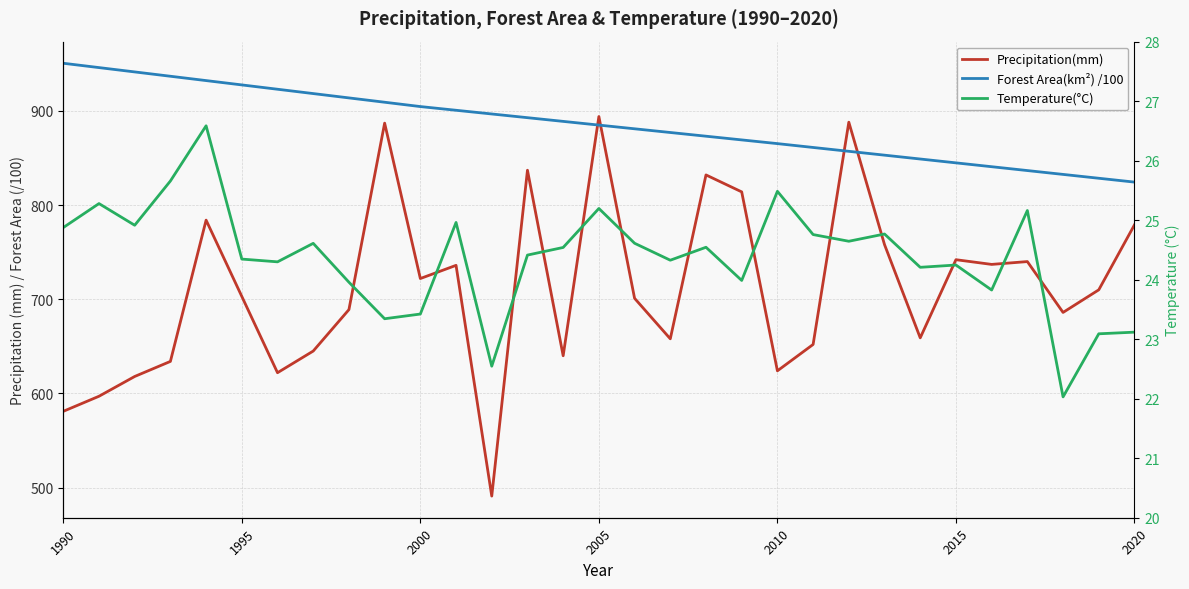

Where does the Forest Area(km²) /100 series first go above 884?

1990